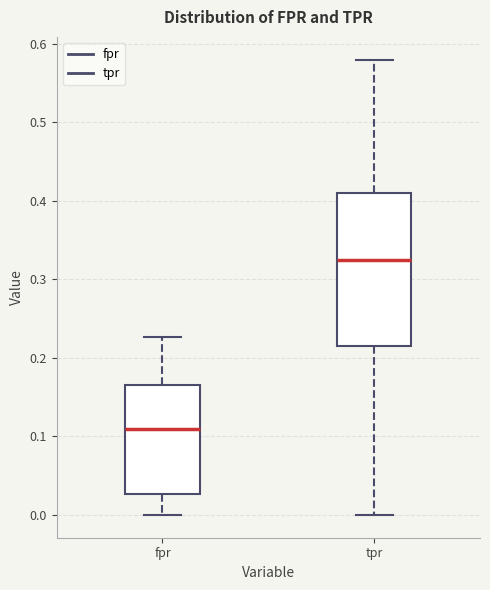

Comparing the boxes themselves (not the whiskers), which one is the tallest?

tpr